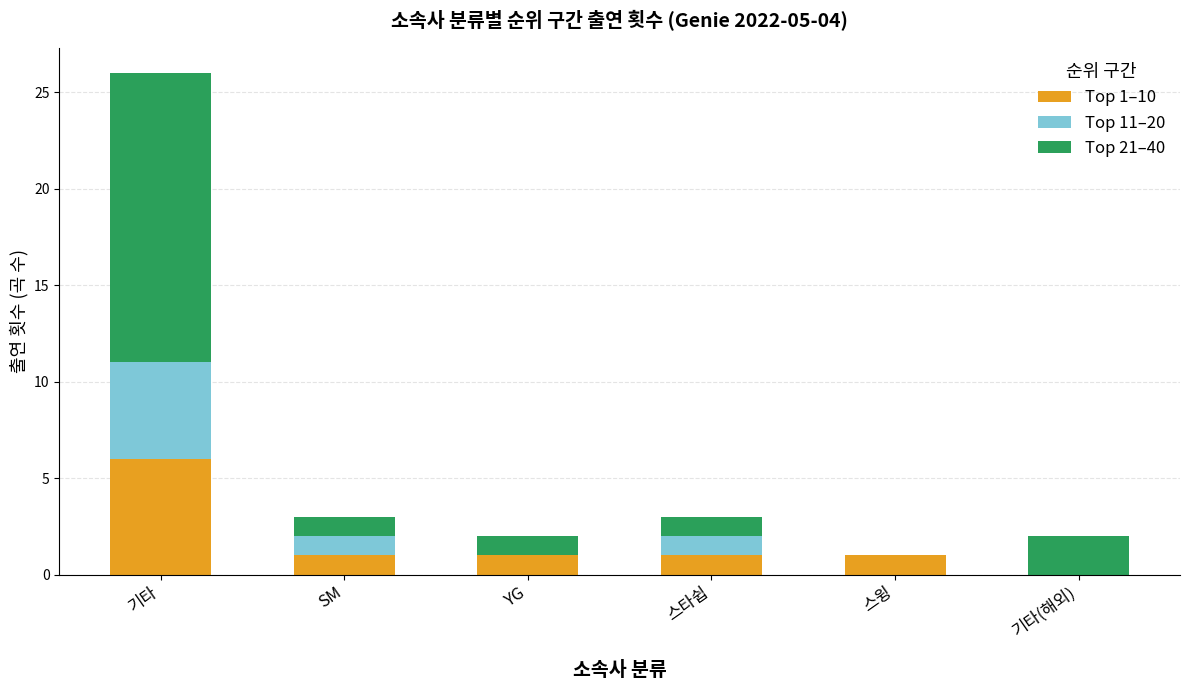

True or false: Top 1–10 has a value of 1 at 스타쉽.

True